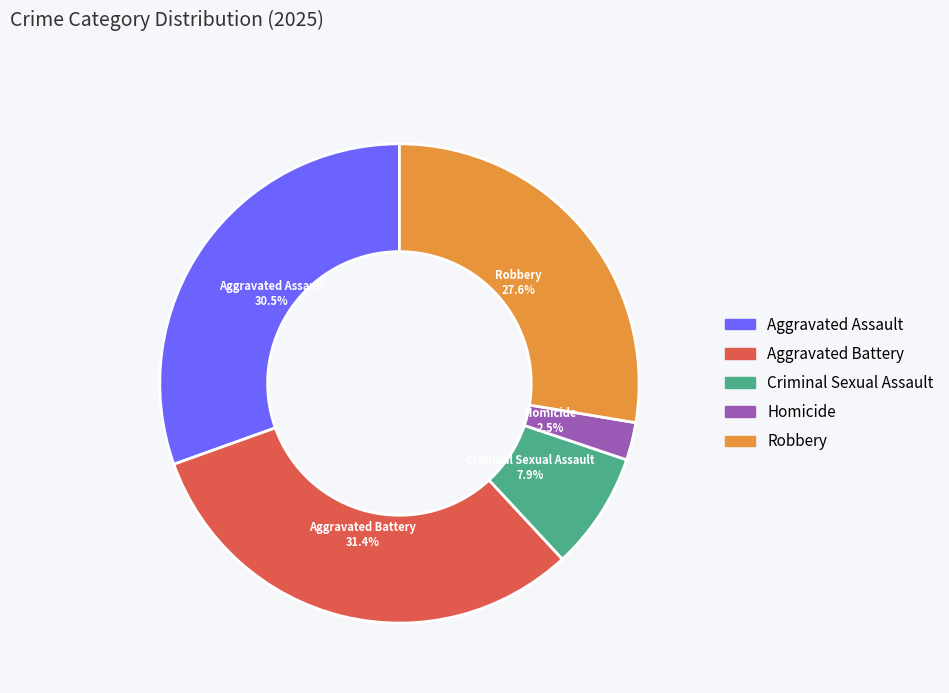

To the nearest percent, what is the average slice percentage?

20%